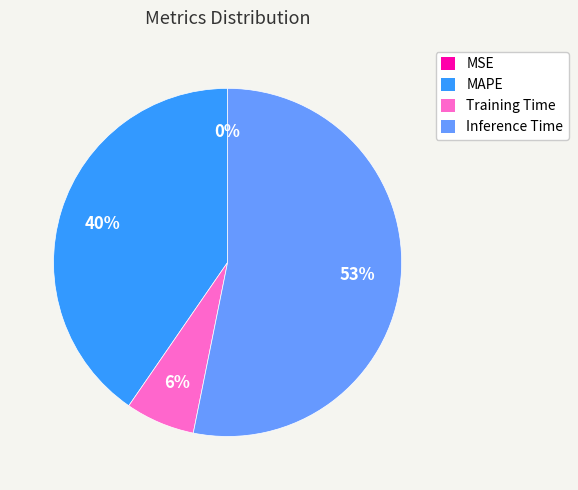

Is Inference Time the majority of the pie?

Yes